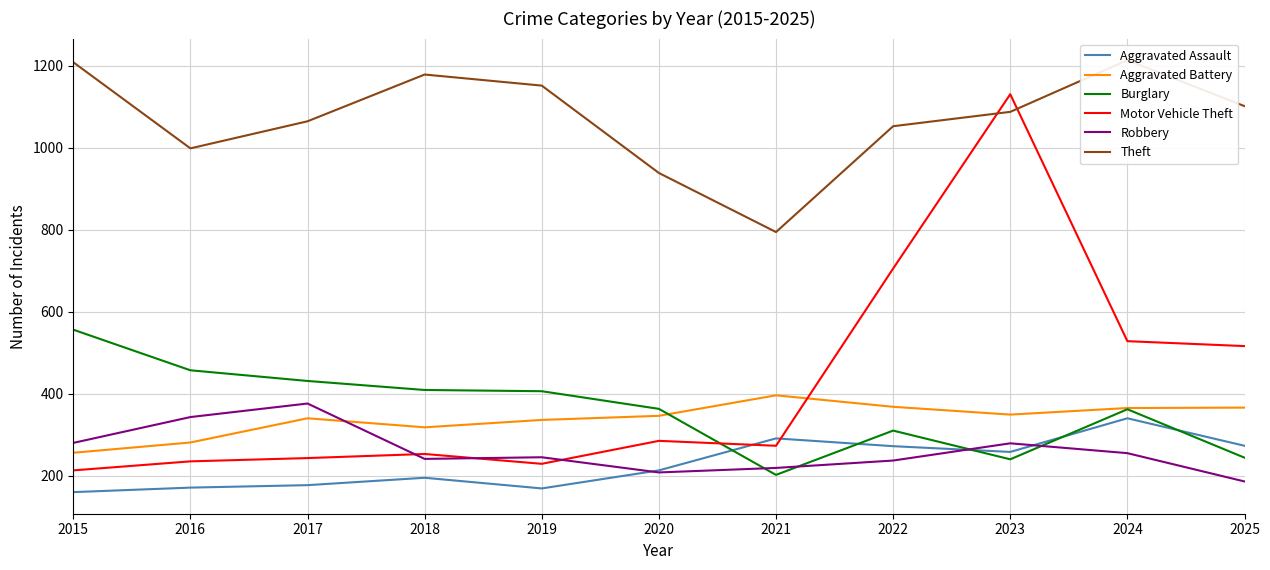

In Aggravated Assault, how many points are higher than both neighbors (excluding endpoints)?

3